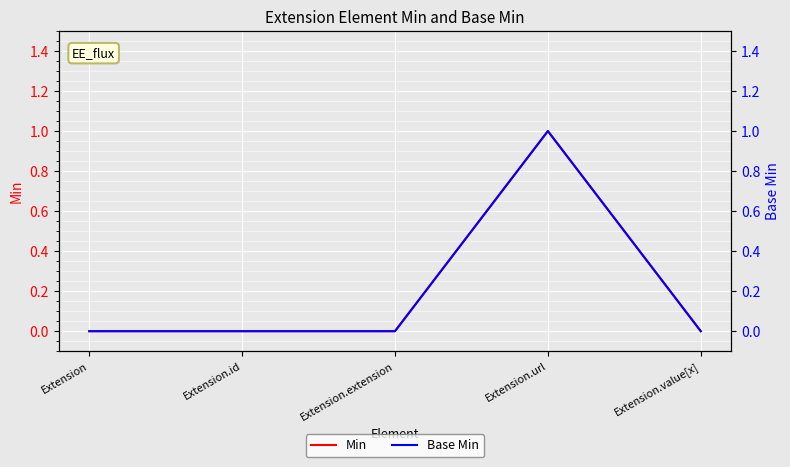

How many Base Min values are between 0 and 1?

5